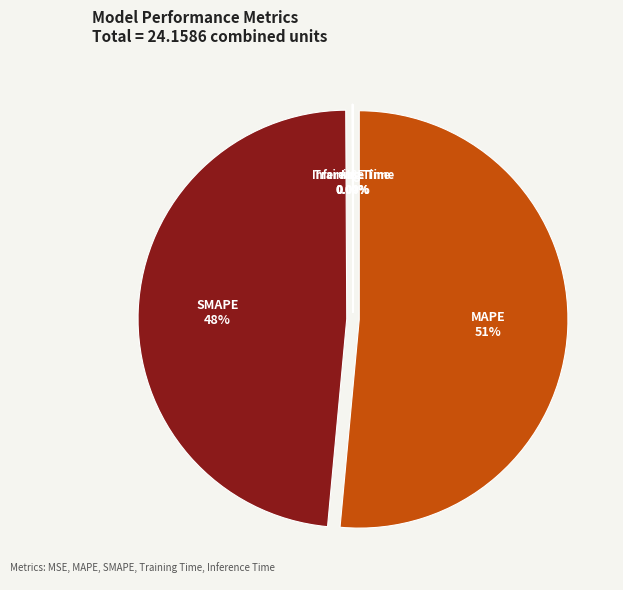

Is there any slice that represents more than half of the pie?

Yes